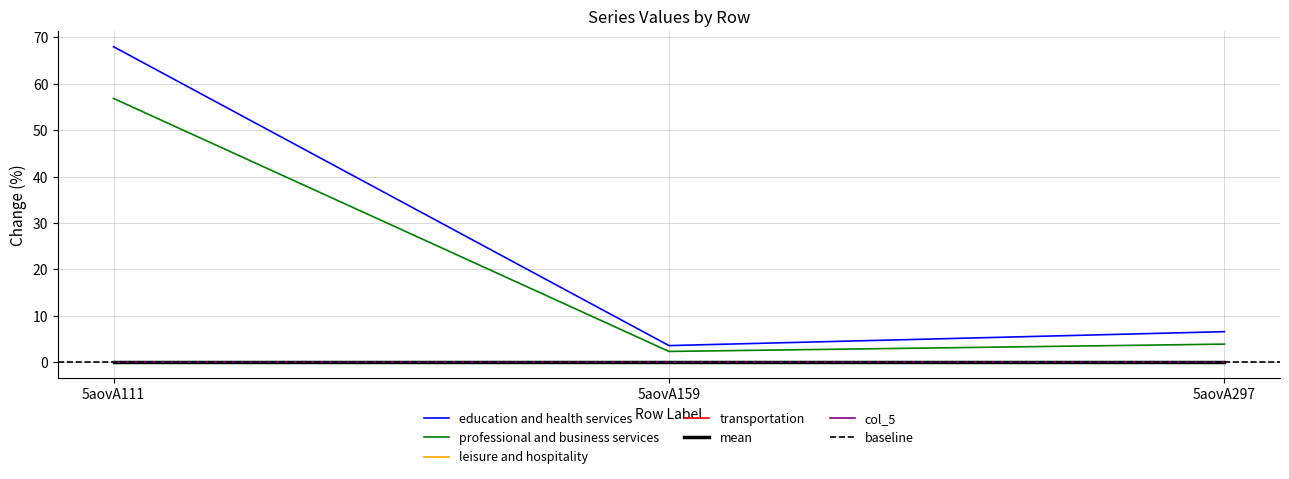

At how many categories does at least one series exceed 4?

2